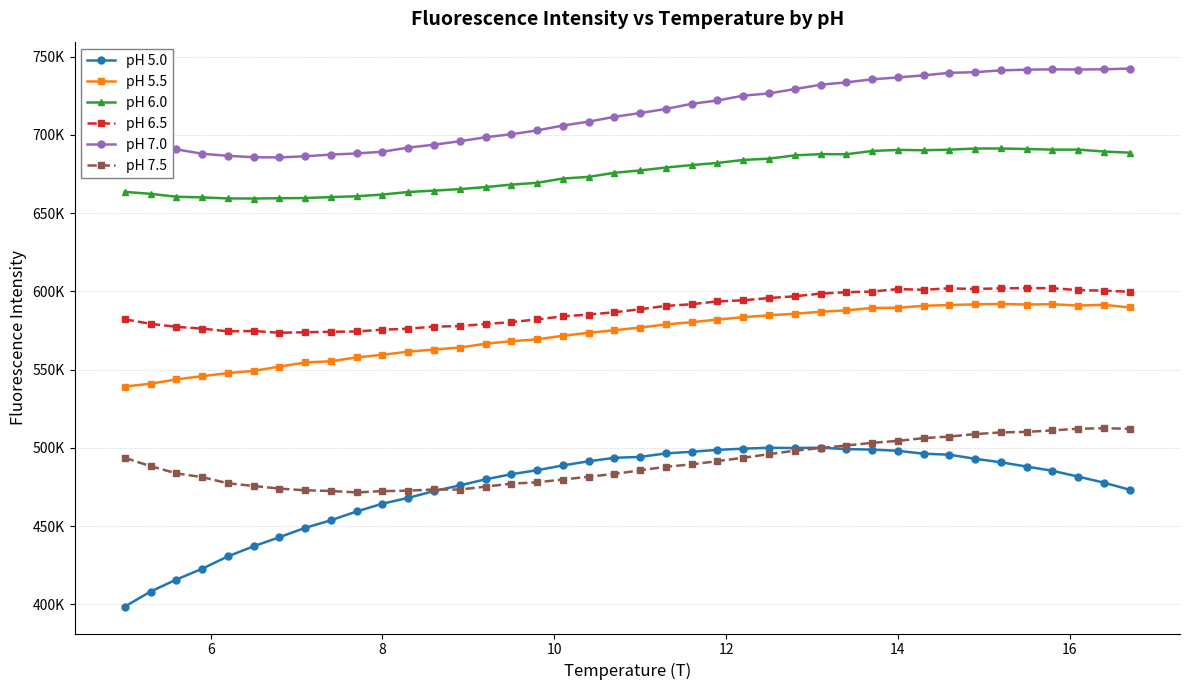

What is the sum of all pH 5.0 values?

18987305.8